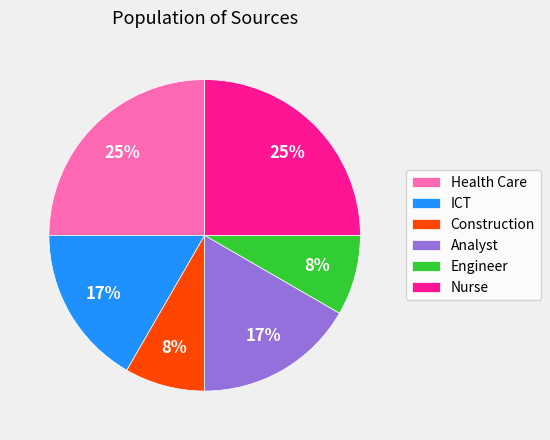

To the nearest percent, what is the combined percentage of Health Care and Engineer?

33%